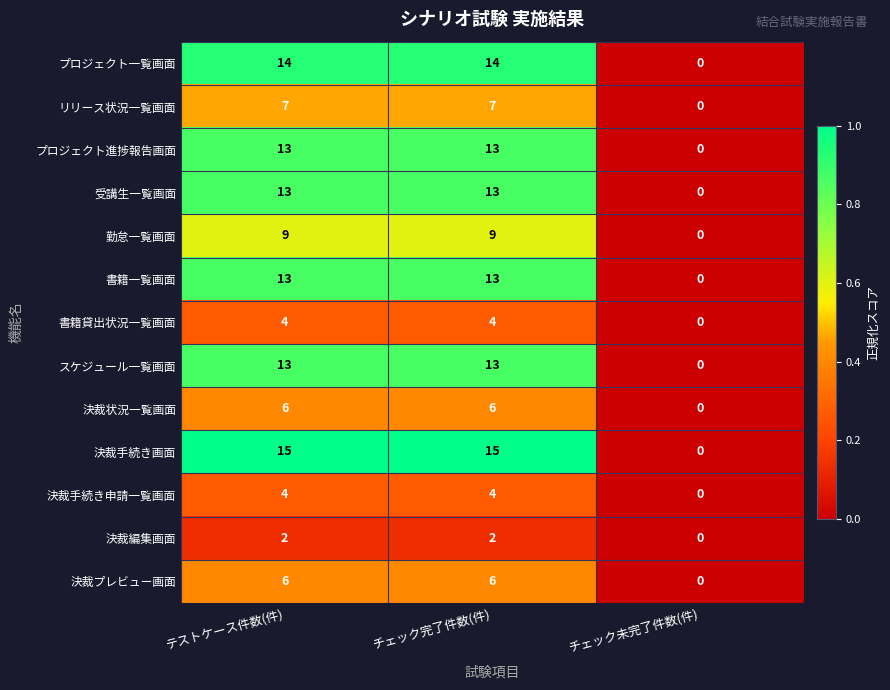

Which category has the lowest value across all series?

チェック未完了件数(件)